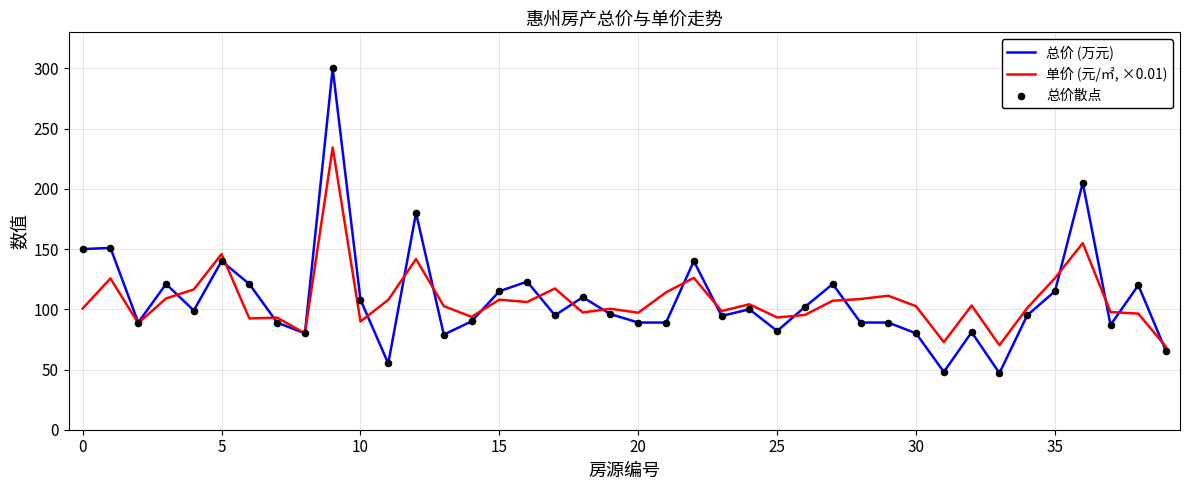

Which series has the widest spread of values?

总价 (万元)